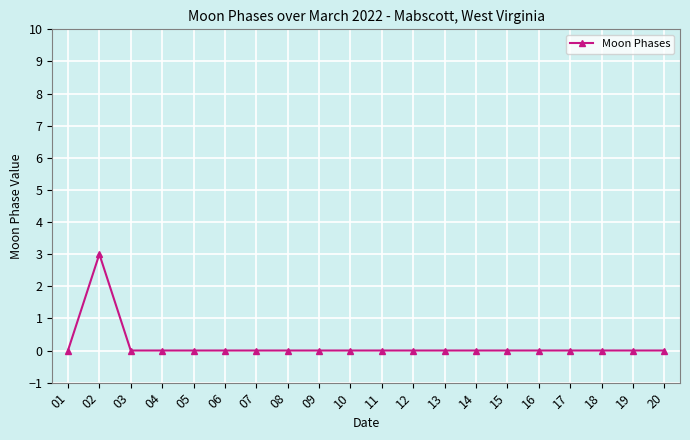

At which category does the data reach its first local peak?

02